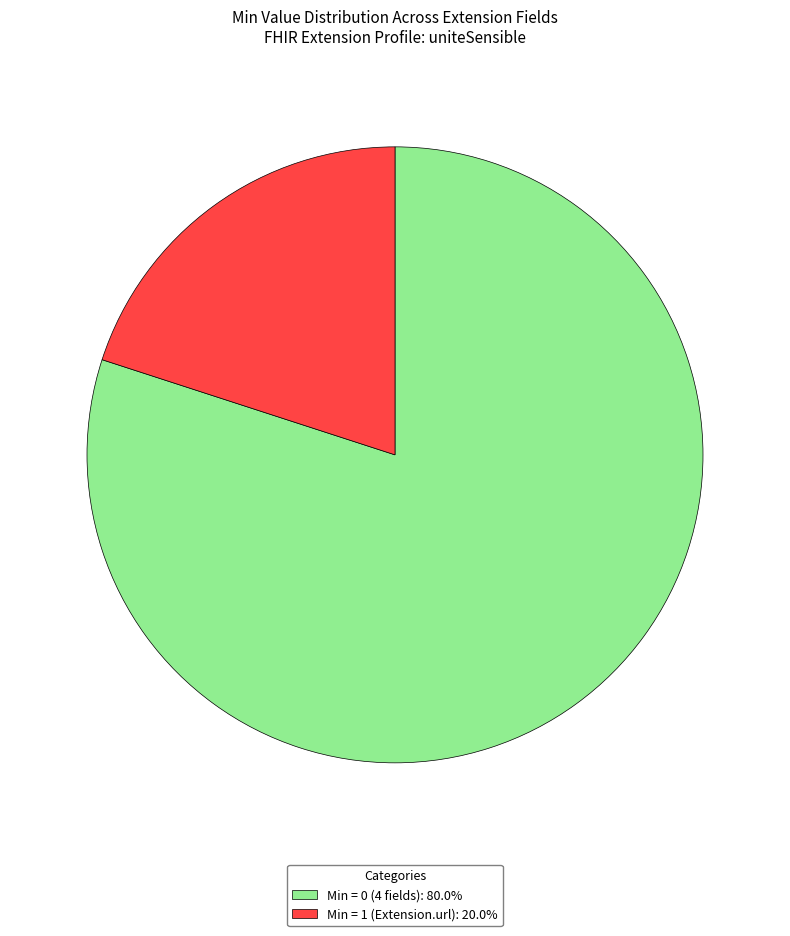

Do Min = 1 (Extension.url): 20.0% and Min = 0 (4 fields): 80.0% together represent more than half of the pie?

Yes